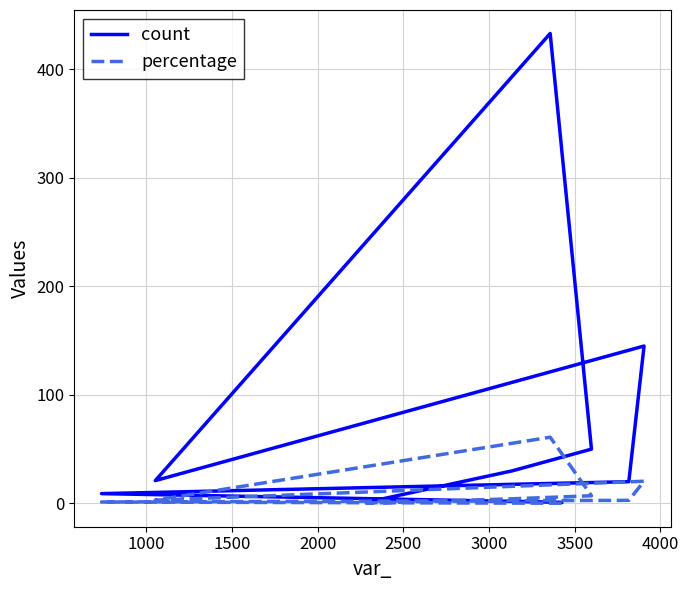

True or false: count and percentage intersect in this chart.

False